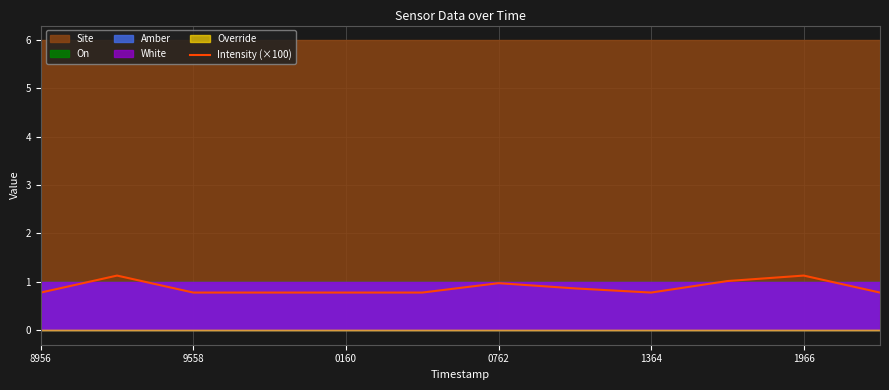

What is the sum of all values?

10.6